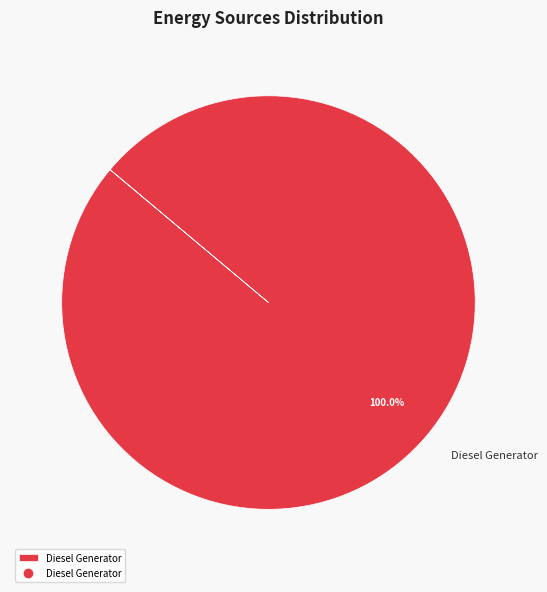

Is there any slice that represents more than half of the pie?

Yes